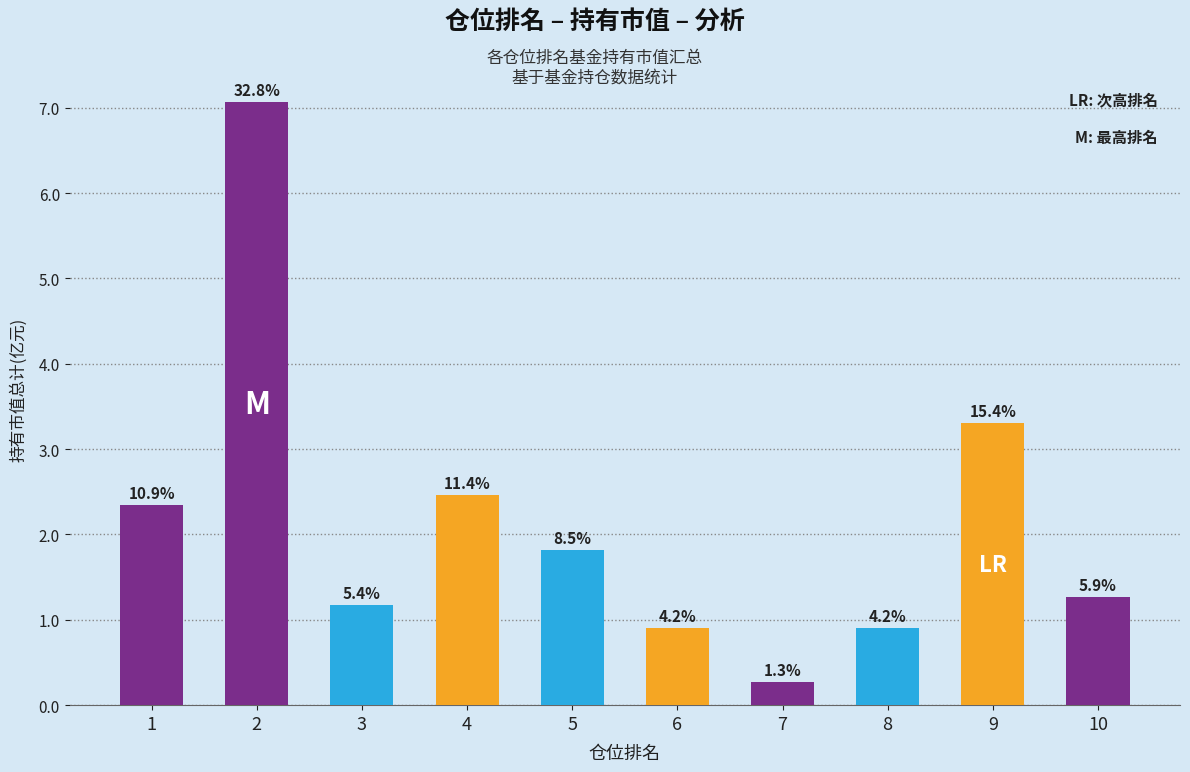

What is the approximate value at 6?

0.9